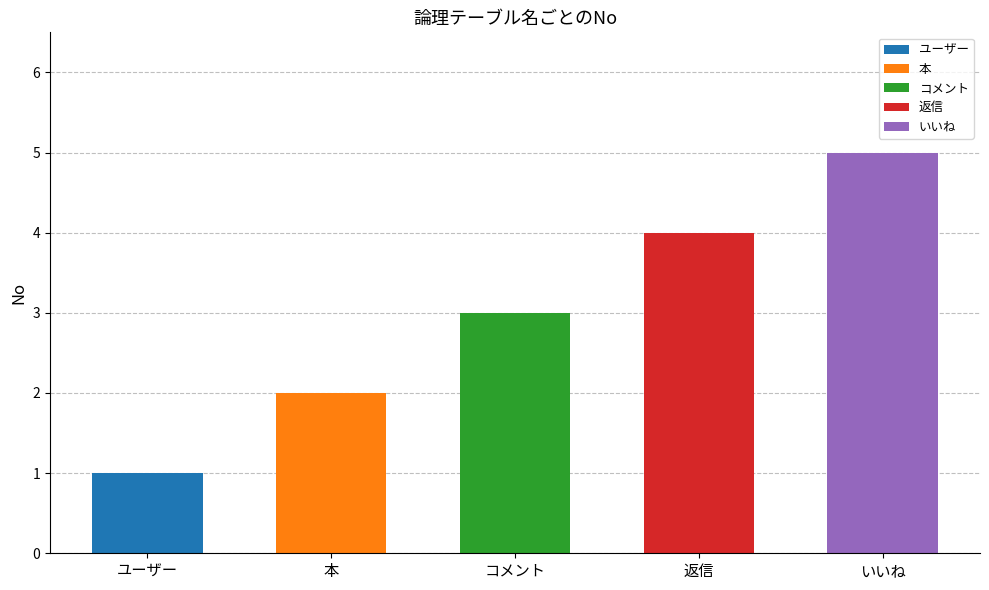

What is the difference between the maximum and second lowest values?

3